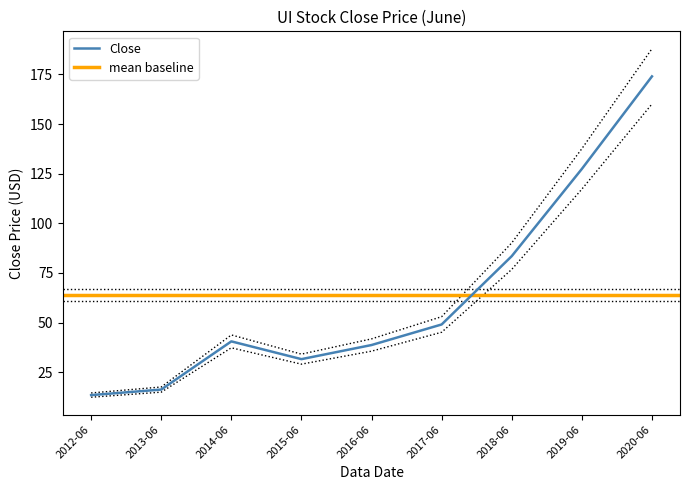

What is the difference between the values at 2015-06 and 2019-06?

95.8